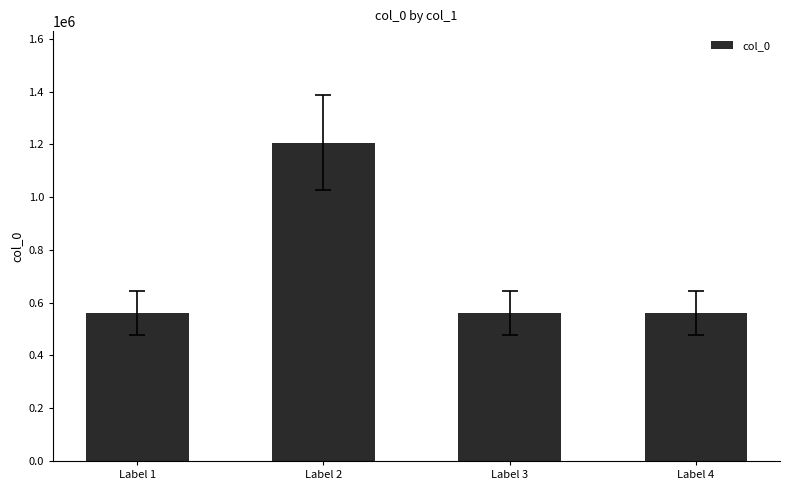

Are the bars grouped side by side (vs. stacked)?

No